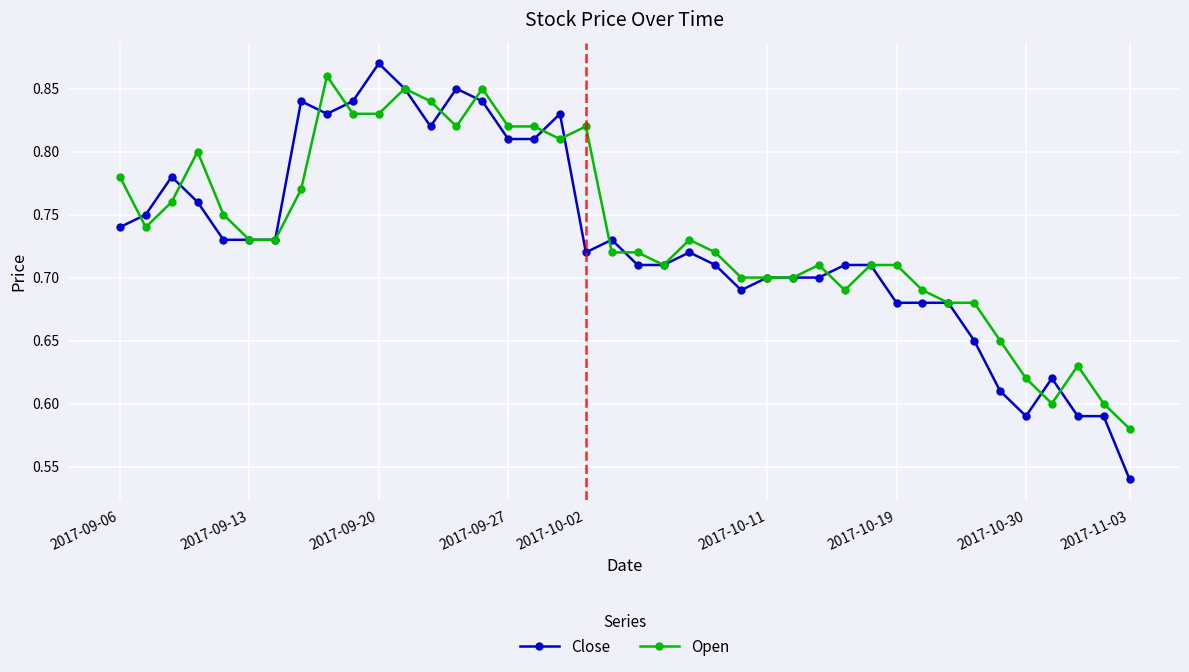

Count the Close values in the range 0 to 1.

40